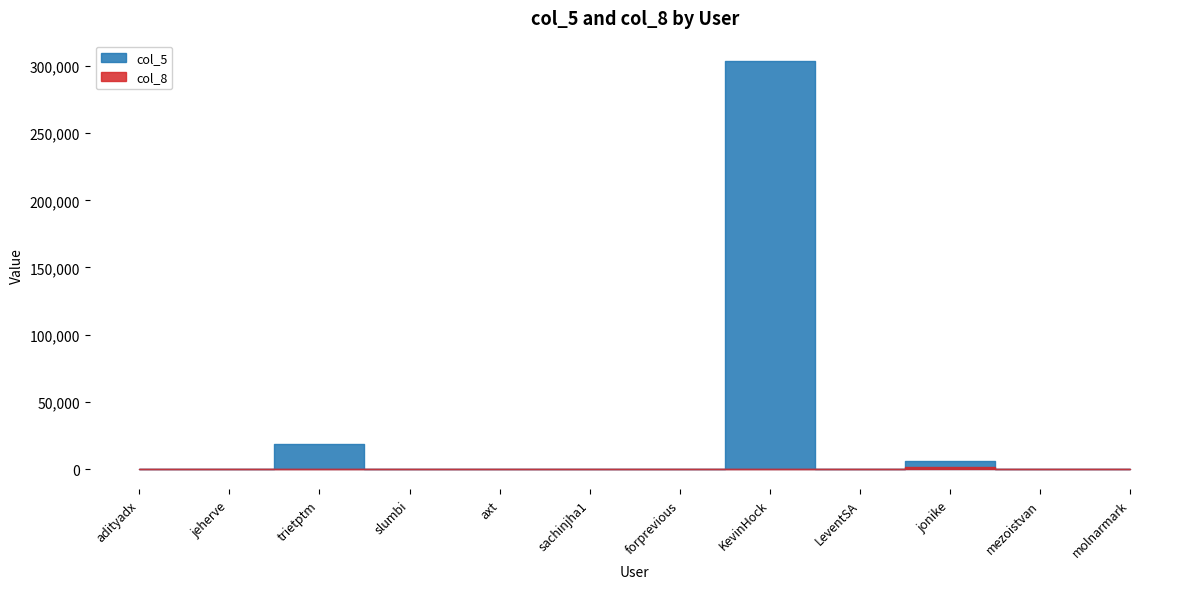

Between which two adjacent categories do col_5 and col_8 first intersect?

adityadx and jeherve